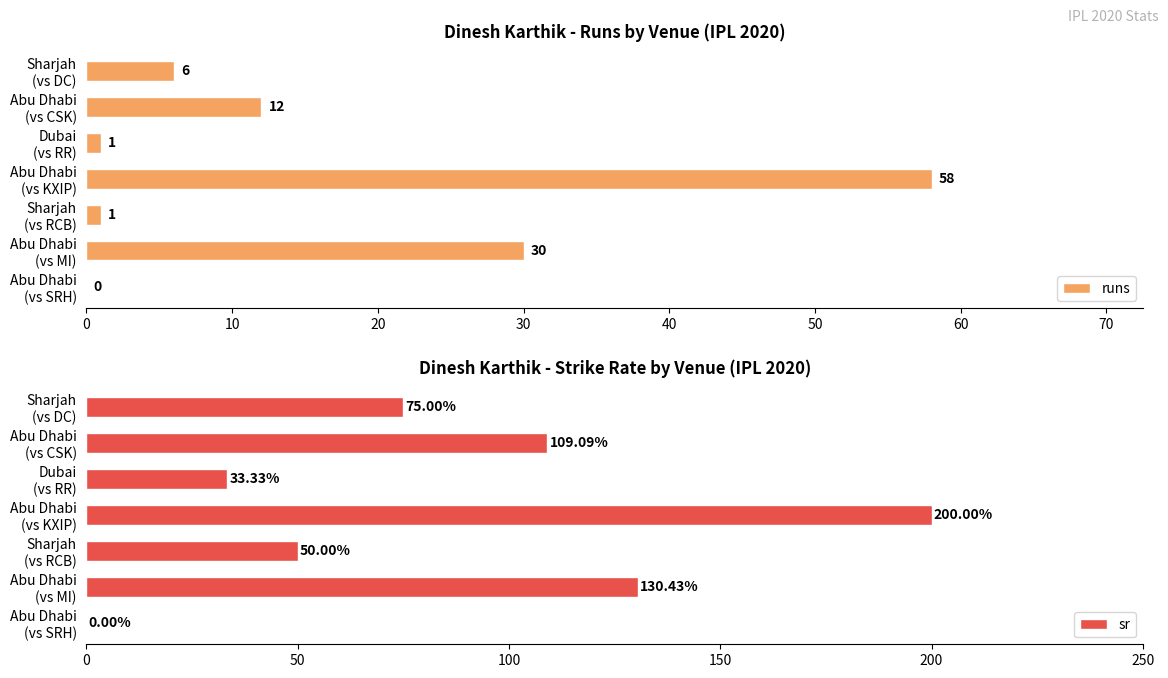

Are the bars horizontal?

Yes